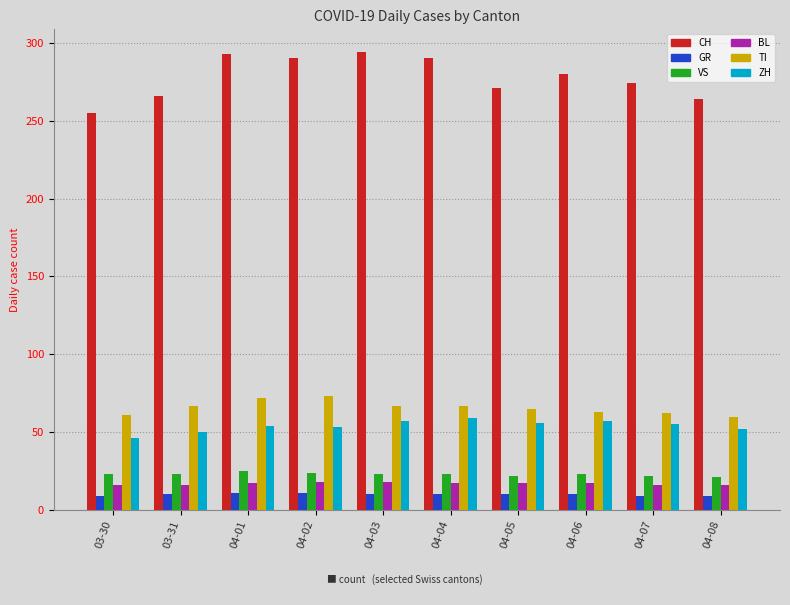

What is the approximate value of CH at 04-05, to the nearest 10?

270